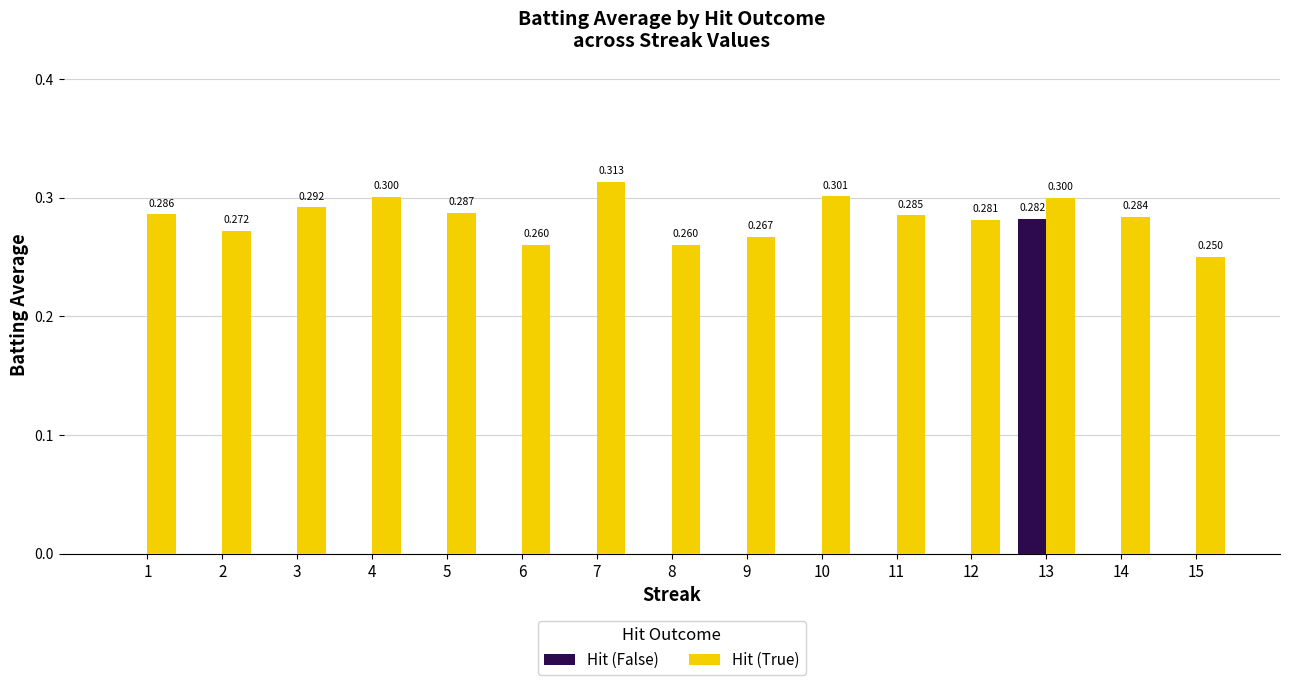

Between 2 and 9, which series saw the biggest shift?

Hit (True)